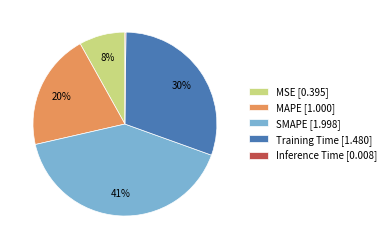

Do MAPE [1.000] and MSE [0.395] together represent more than half of the pie?

No